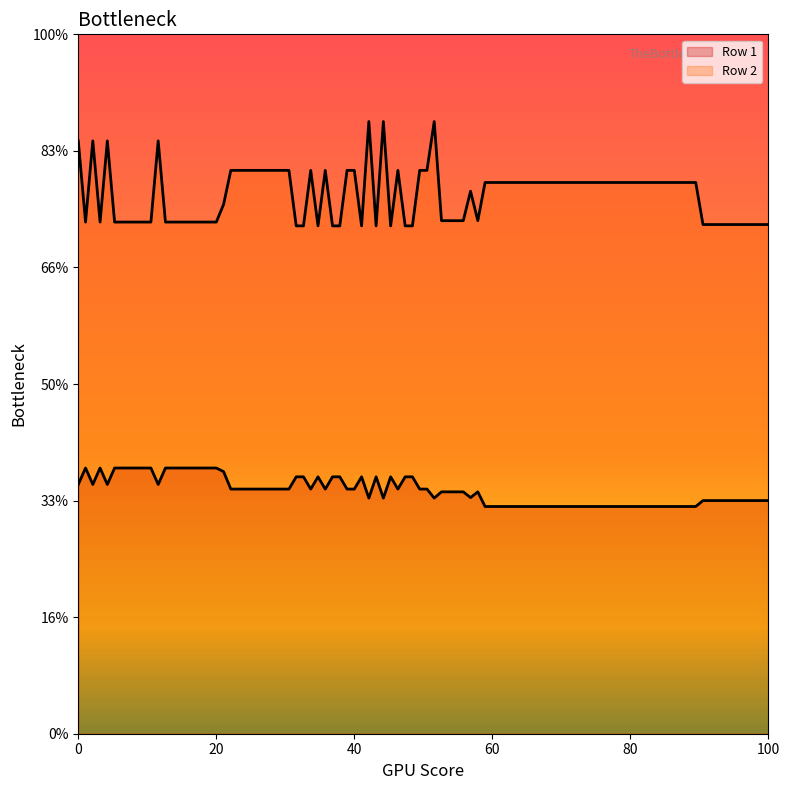

Which series changed the most between 9 and 18?

Row 1